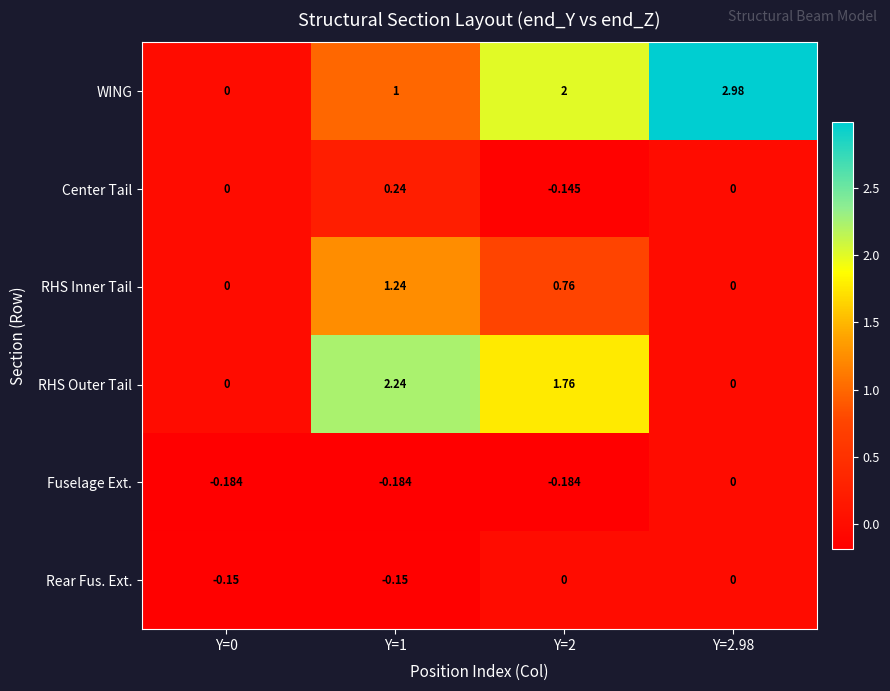

Which series has the largest total across all categories?

WING